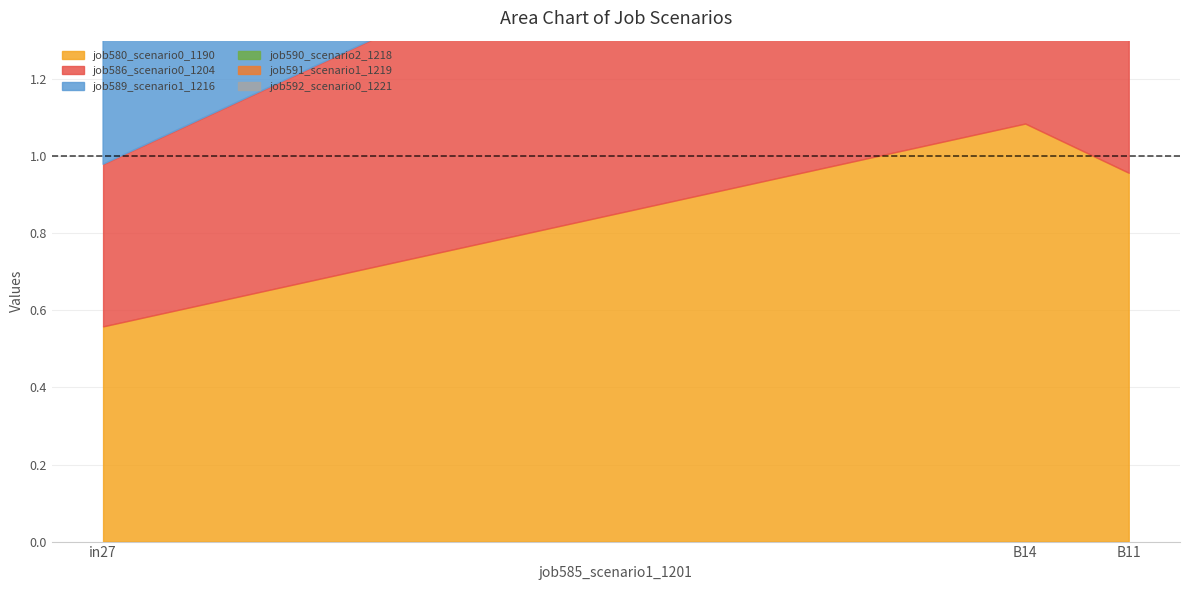

Rank the series at B14 from highest to lowest value.

job580_scenario0_1190, job586_scenario0_1204, job589_scenario1_1216, job590_scenario2_1218, job591_scenario1_1219, job592_scenario0_1221